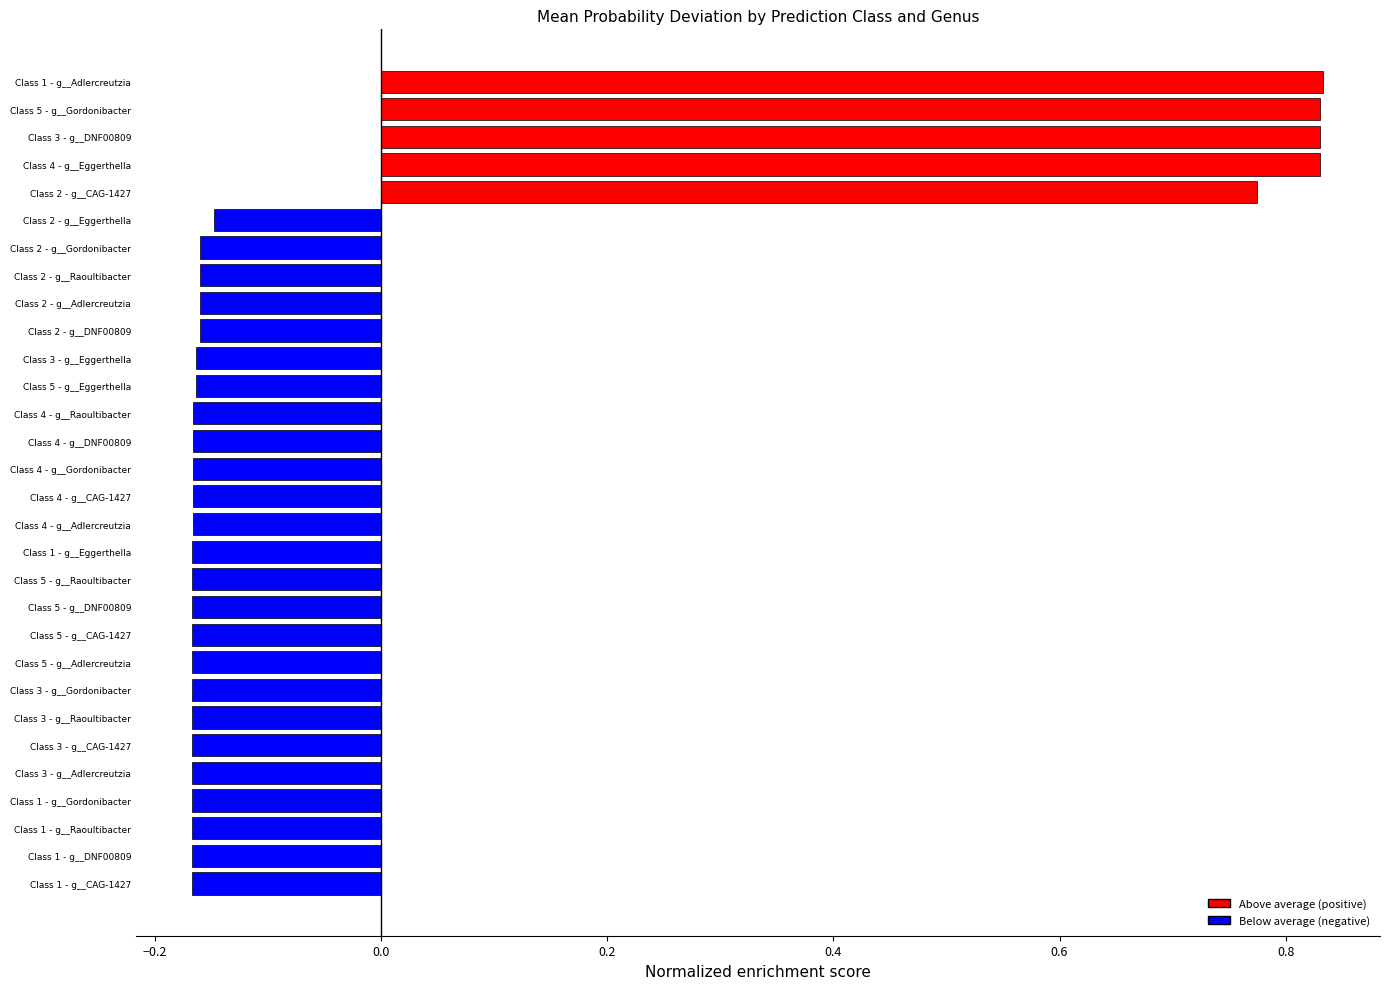

The value at Class 4 - g__Adlercreutzia is -0.1. True or false?

False